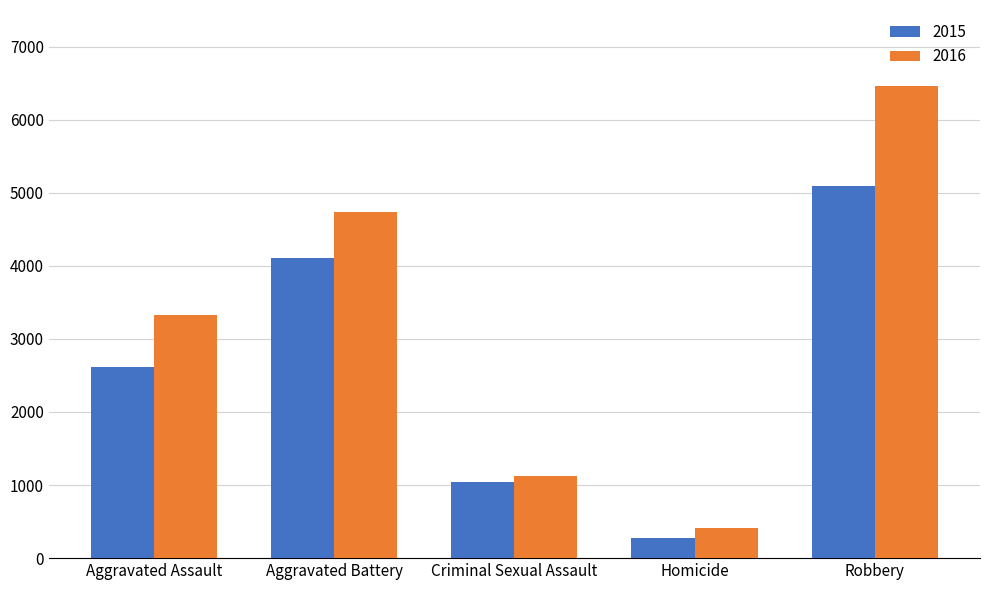

What is the difference between the second highest and second lowest values in the 2015 series?

3074